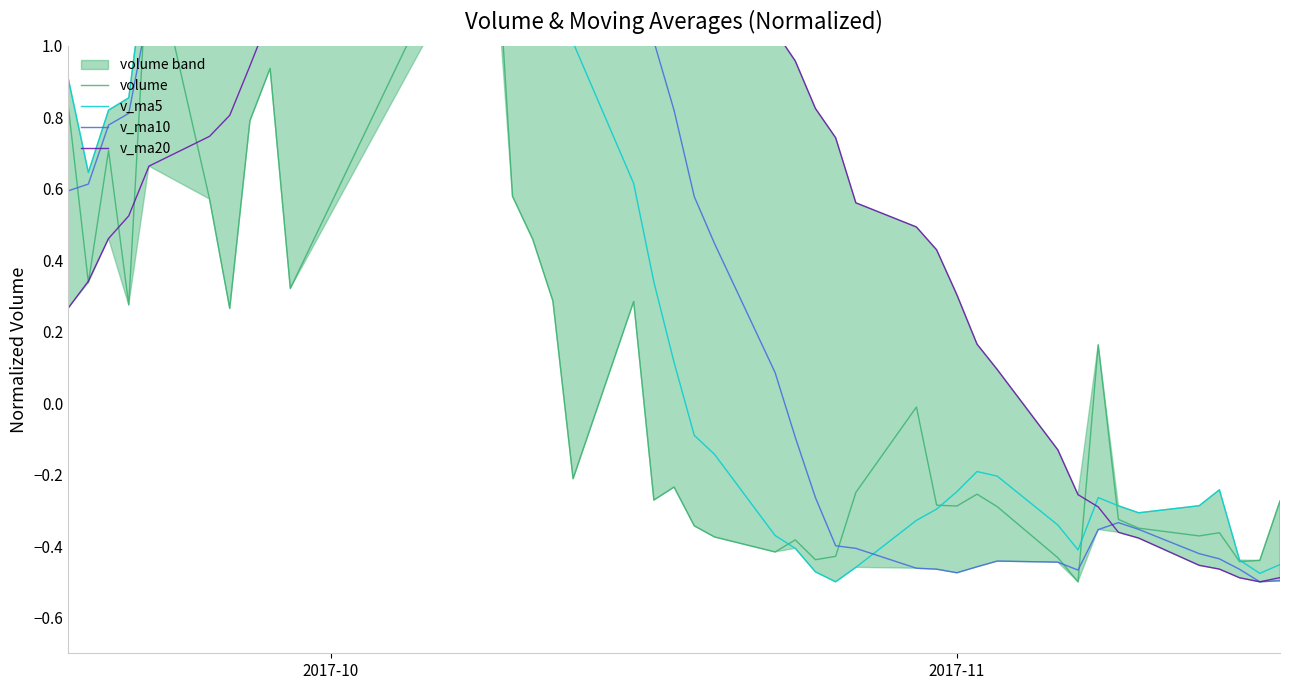

What is the smallest value displayed?

-0.5